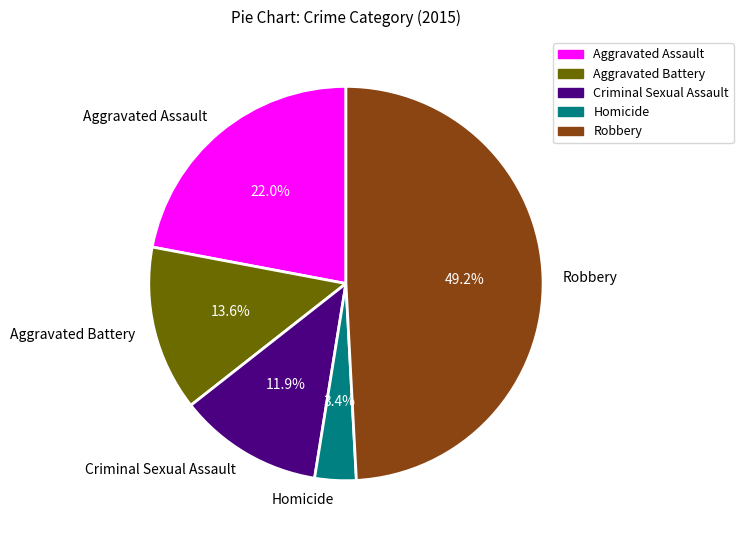

What percentage is NOT represented by Aggravated Assault?

78.0%